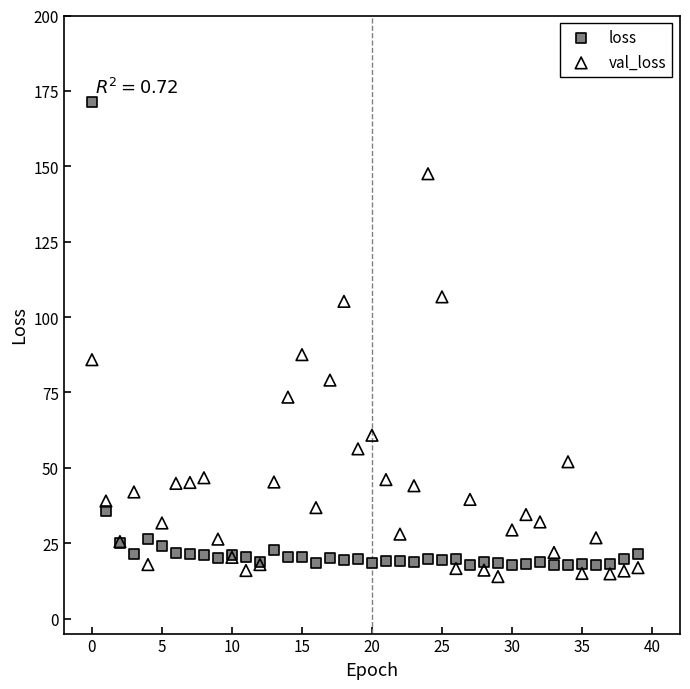

What are all the series names shown in the legend?

loss, val_loss